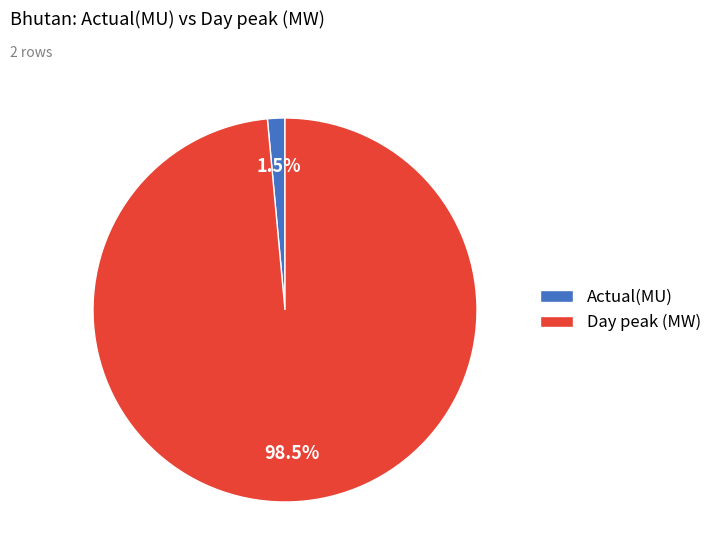

Between Actual(MU) and Day peak (MW), which is larger?

Day peak (MW)